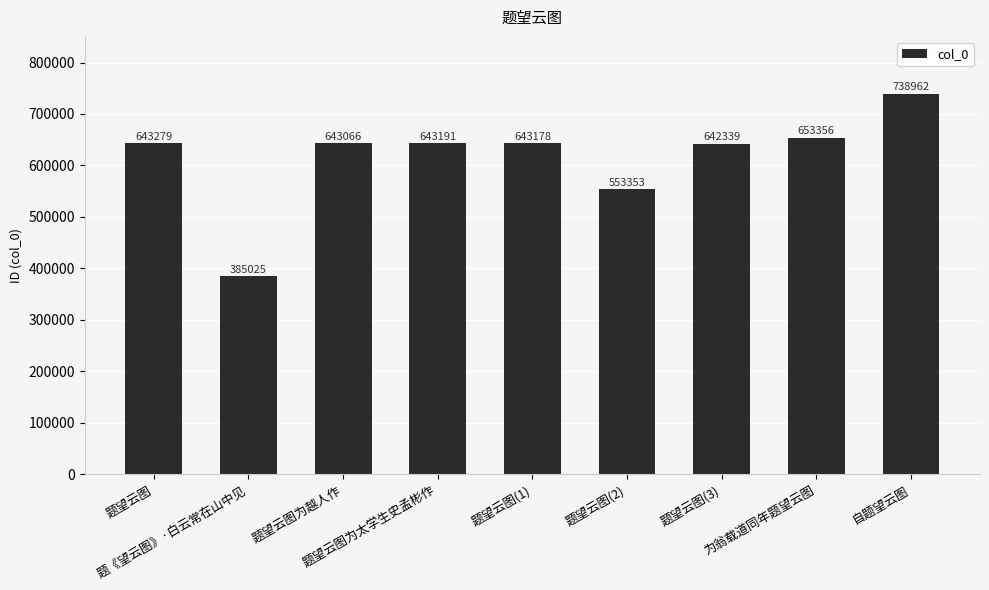

How many bars are there in total?

9